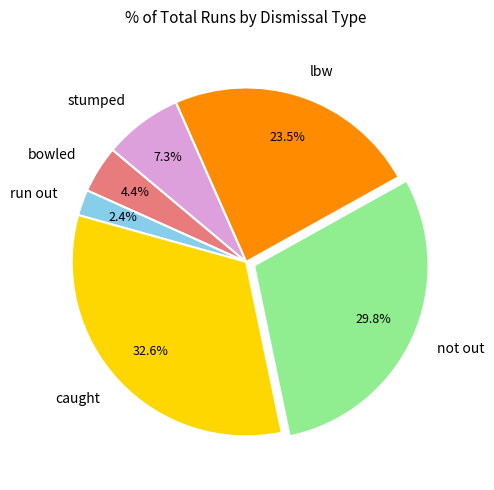

Which has a higher value, not out or lbw?

not out